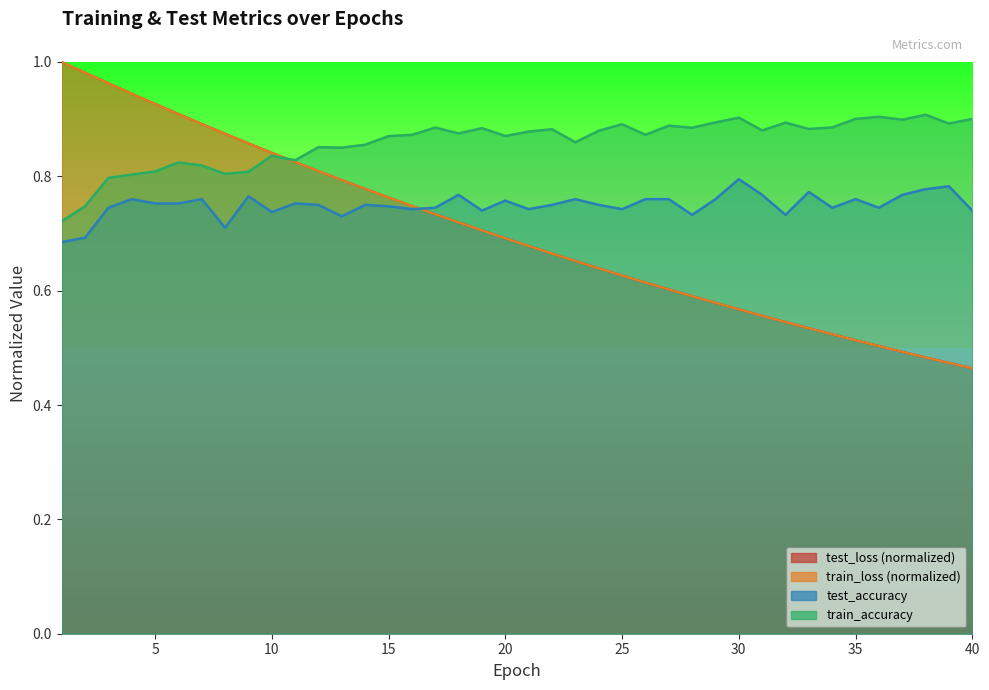

At which category is the sum across all series the highest?

3